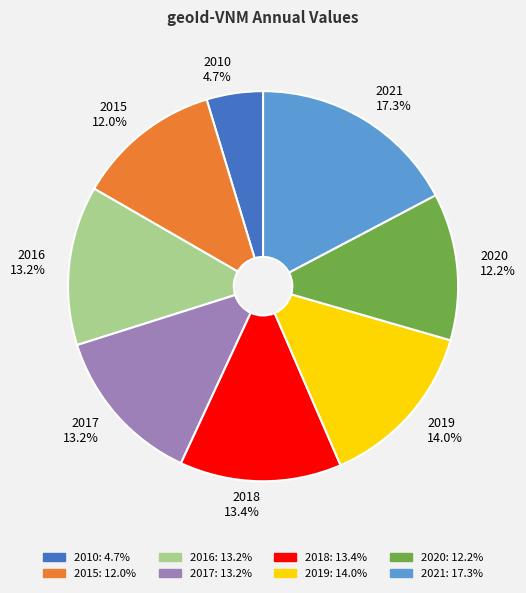

Is it true that 2019 is 9% of the pie?

False